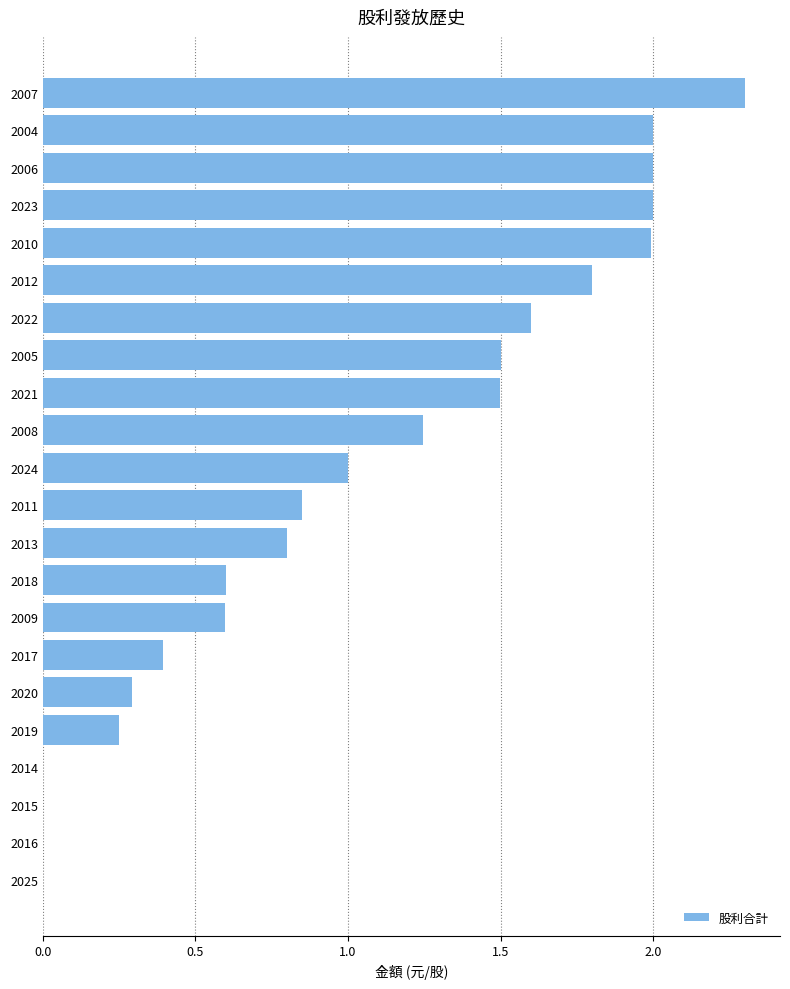

Which has a higher value, 2017 or 2020?

2017